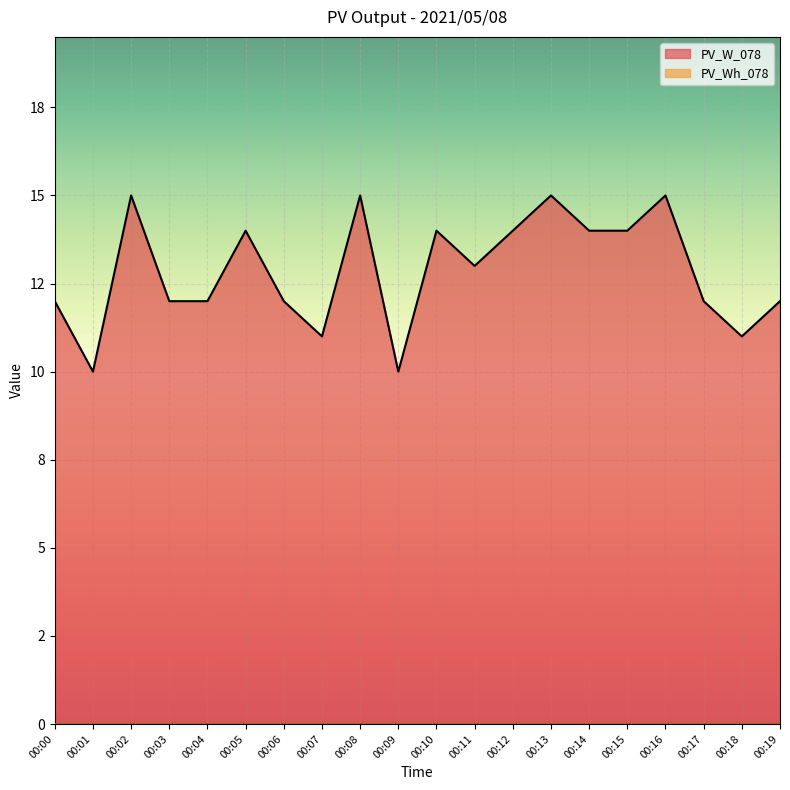

True or false: the data has more than 2 interior local peaks.

True